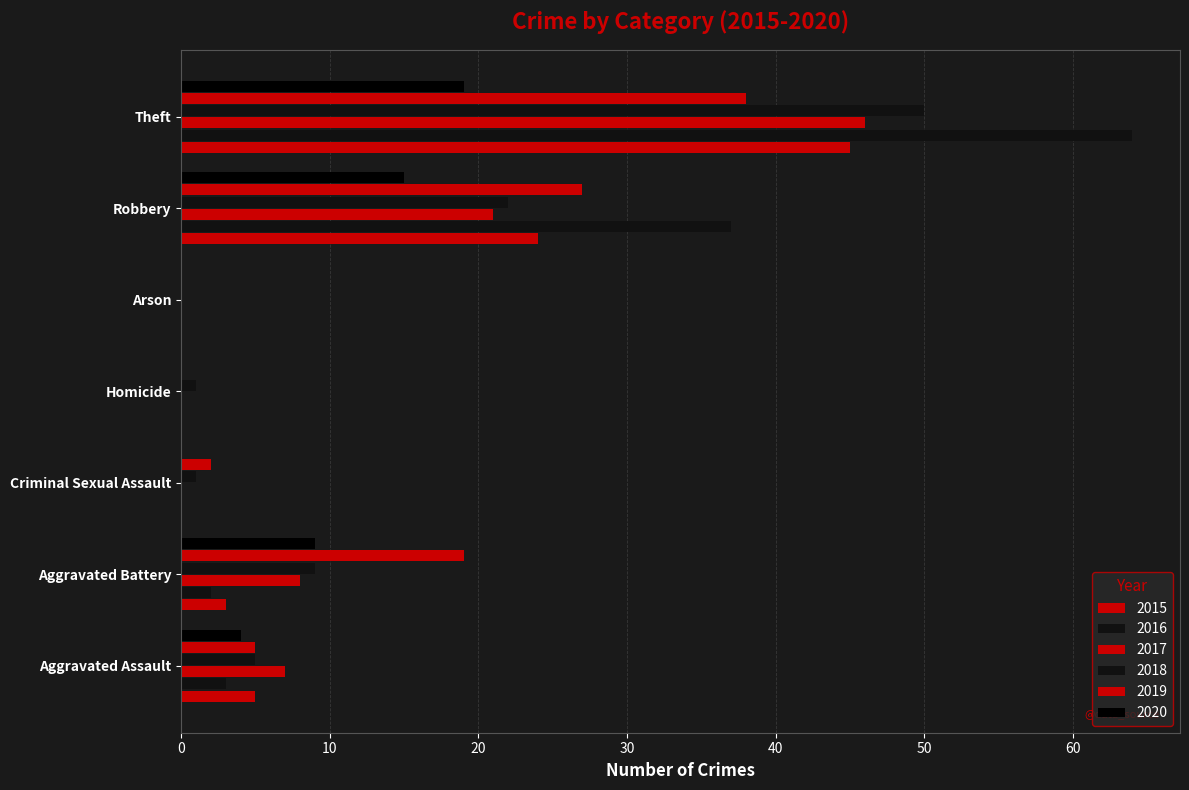

How many data points does each series have?

7